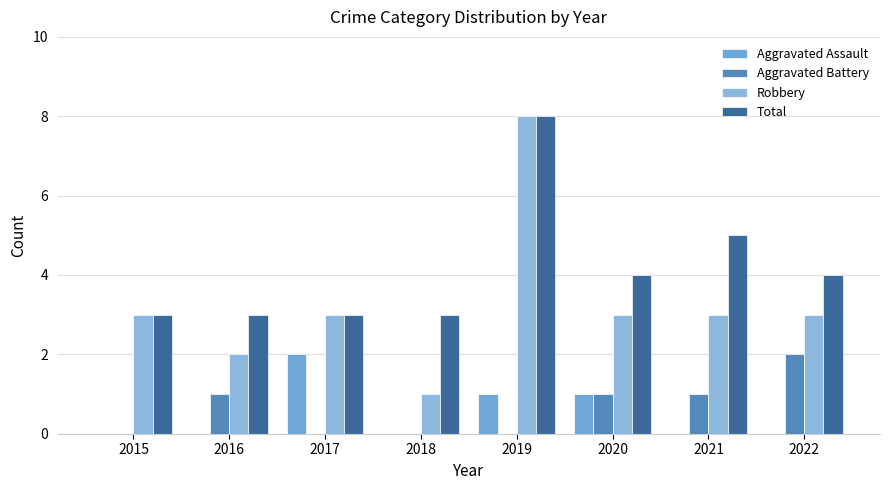

What is the sum of the Total values at 2015 and 2016?

6